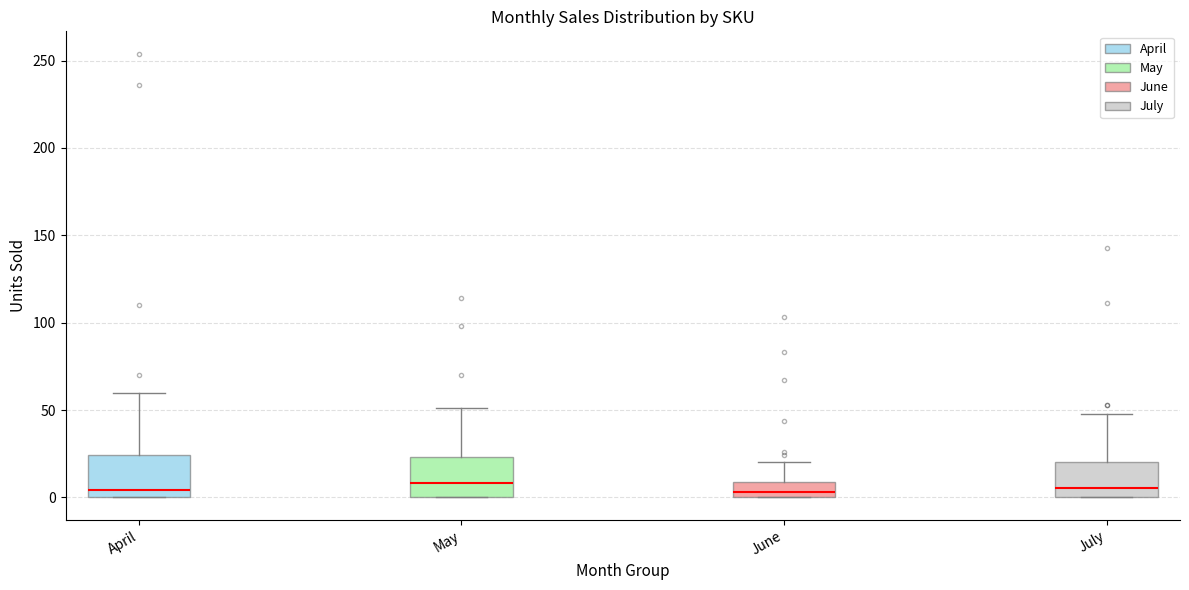

Reading left to right, transcribe this box plot: for each box, give where its median line is, the range the box spans, and where its two whiskers end, as read against the y-axis. The values are not printed on the chart, so give them approximately, as read against the axis.

April: median 5, box 0 to 25, whiskers 0 to 60
May: median 10, box 0 to 25, whiskers 0 to 50
June: median 5, box 0 to 10, whiskers 0 to 20
July: median 5, box 0 to 20, whiskers 0 to 50